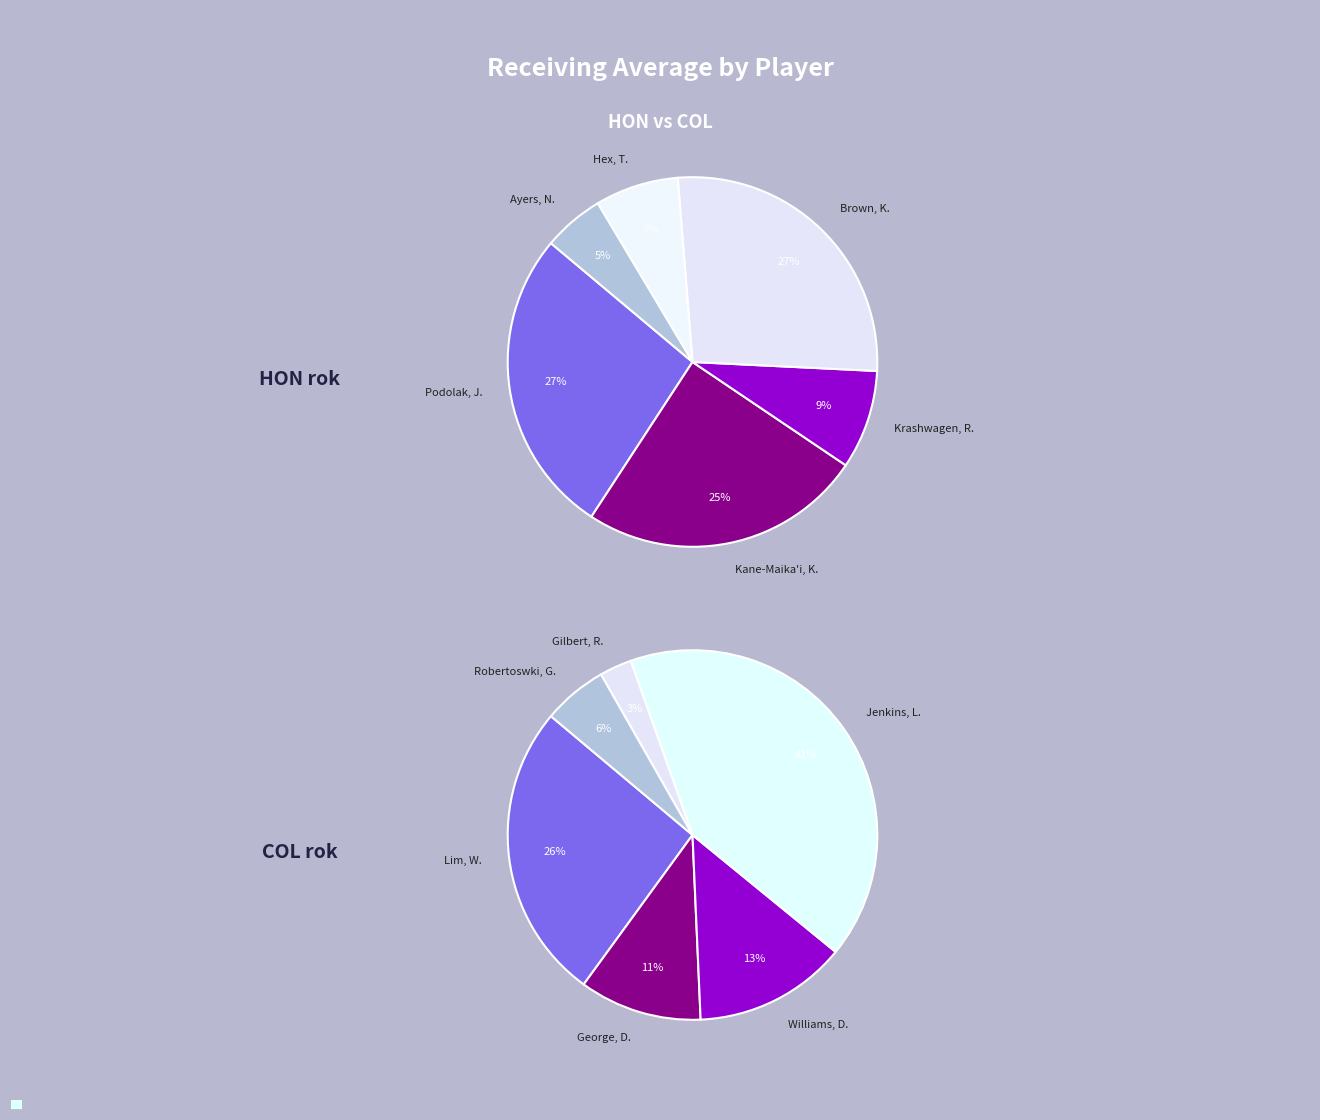

How many segments does this pie chart have?

12